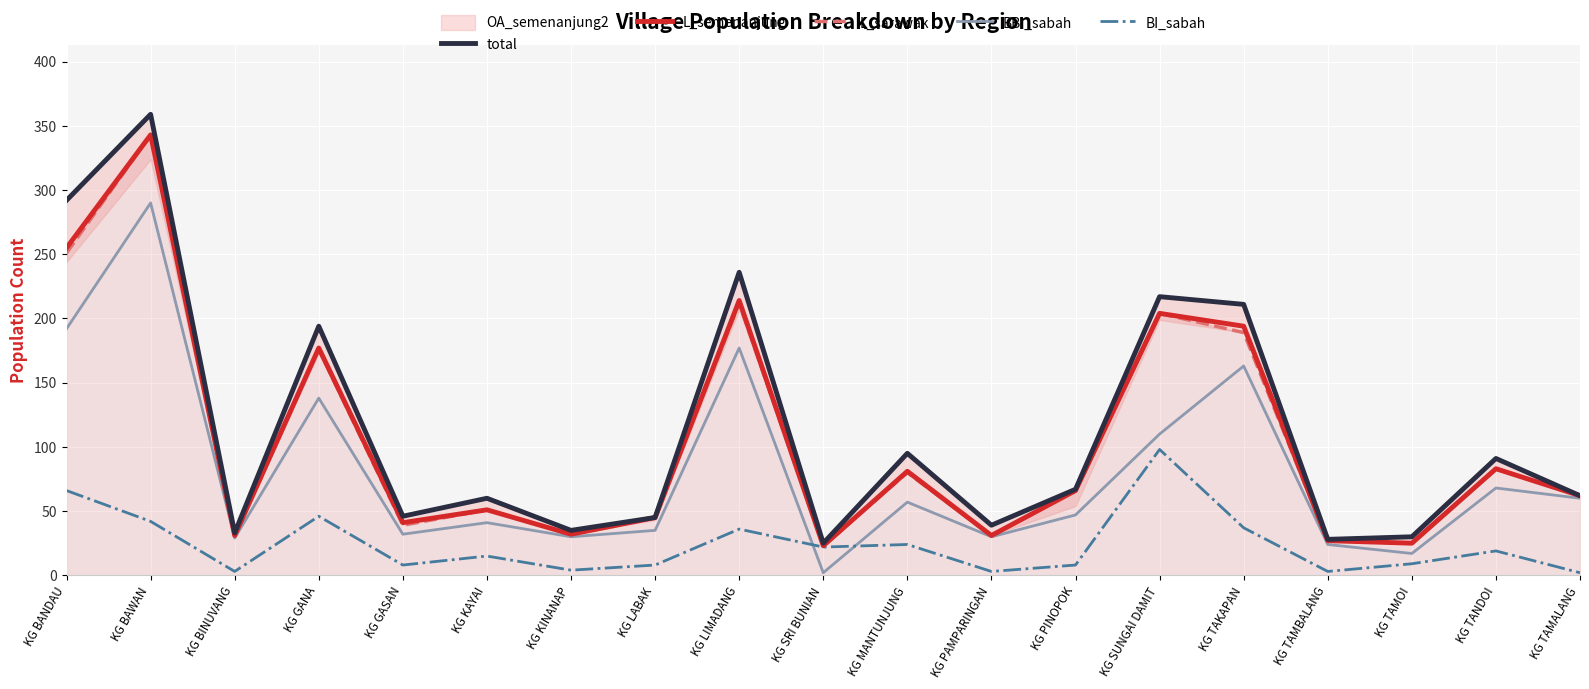

What is the difference between the L_semenanjung values at KG GASAN and KG KINANAP?

9